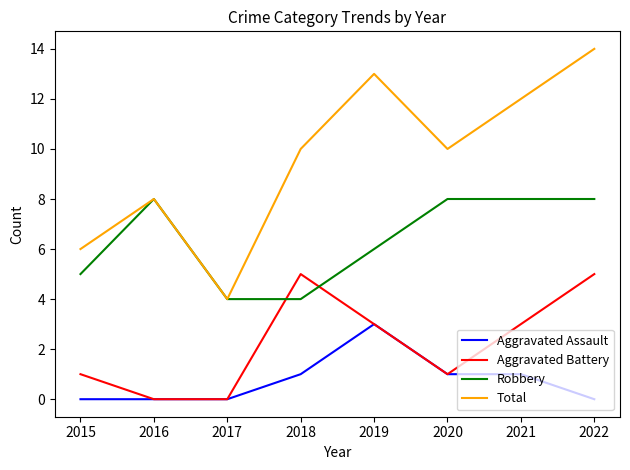

Reading left to right, extract all data points from this chart.

Aggravated Assault: 2015=0	2016=0	2017=0	2018=1	2019=3	2020=1	2021=1	2022=0
Aggravated Battery: 2015=1	2016=0	2017=0	2018=5	2019=3	2020=1	2021=3	2022=5
Robbery: 2015=5	2016=8	2017=4	2018=4	2019=6	2020=8	2021=8	2022=8
Total: 2015=6	2016=8	2017=4	2018=10	2019=13	2020=10	2021=12	2022=14